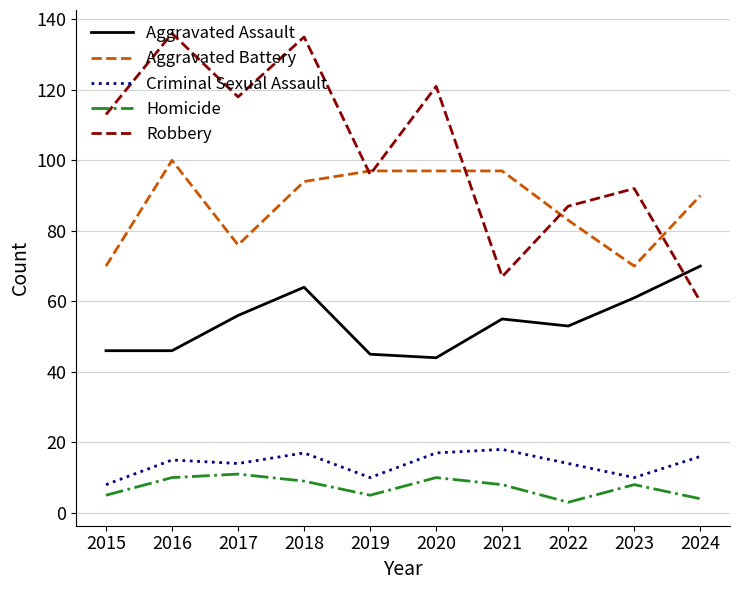

How many lines are shown in the chart?

5